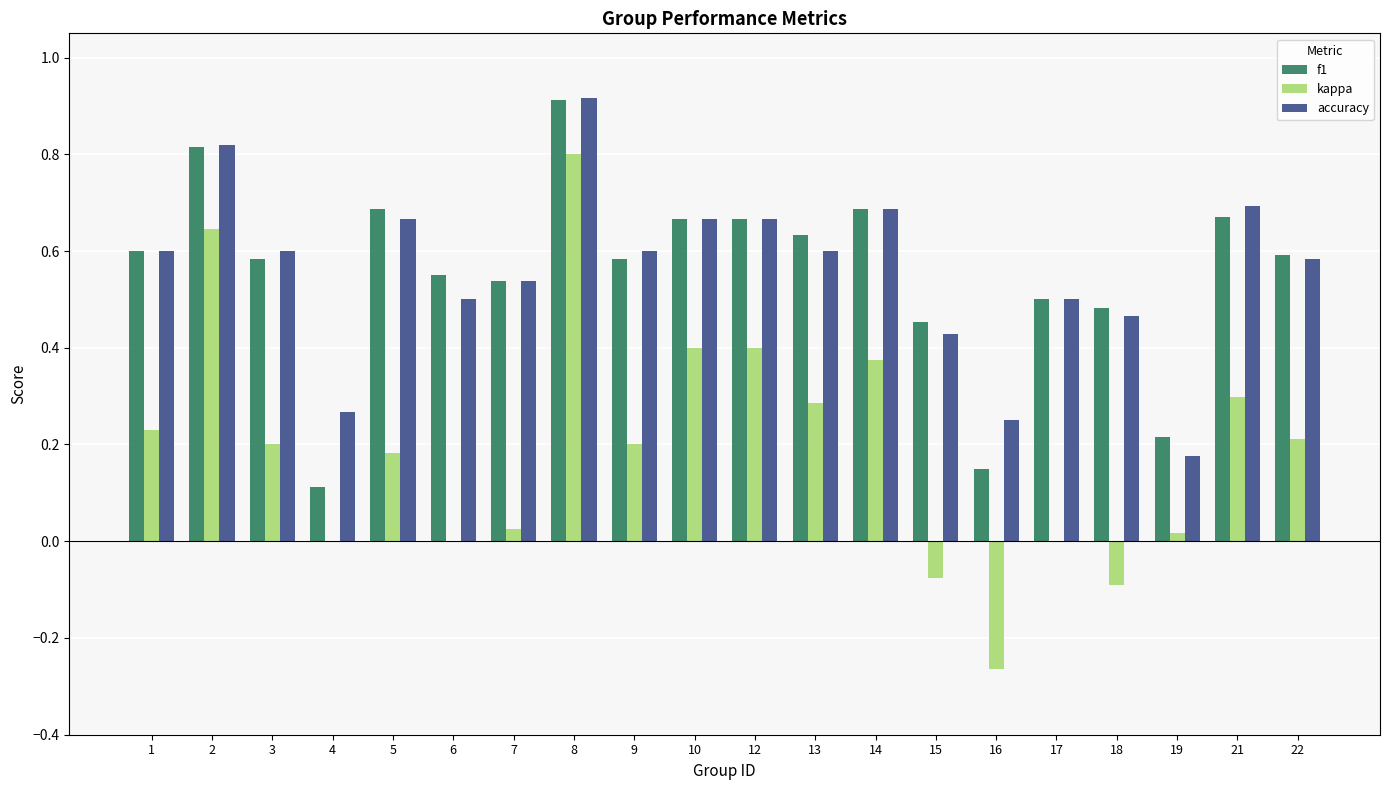

True or false: accuracy has a value of 0.9 at 9.

False